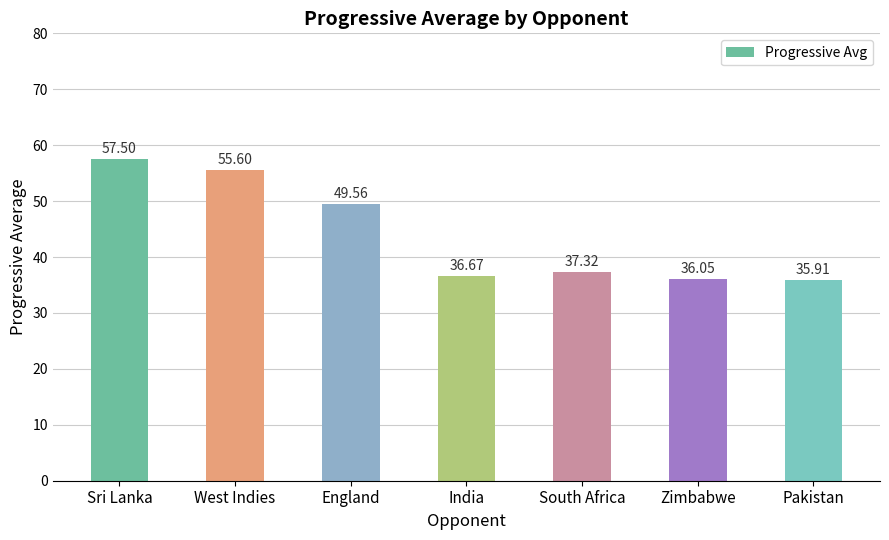

Which label corresponds to the largest value in the chart?

Sri Lanka